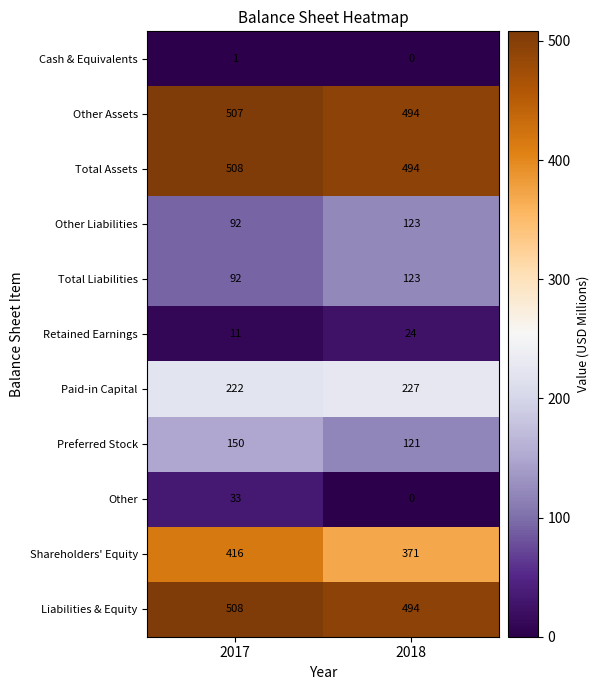

True or false: Shareholders' Equity has a value of 184 at 2018.

False